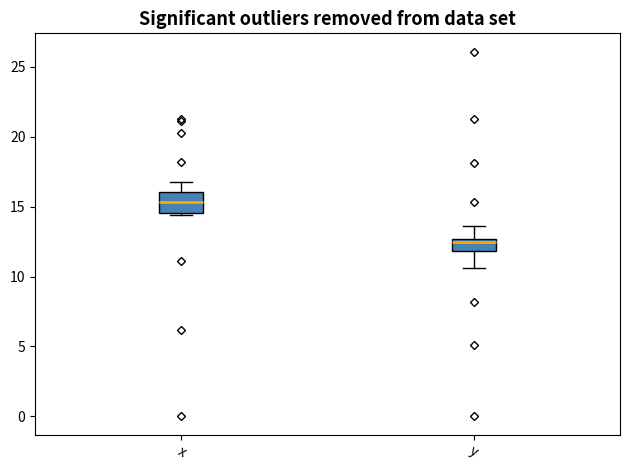

Reading left to right, transcribe this box plot: for each box, give where its median line is, the range the box spans, and where its two whiskers end, as read against the y-axis. The values are not printed on the chart, so give them approximately, as read against the axis.

x: median 15.5, box 14.5 to 16.0, whiskers 14.5 (just below the box's lower edge) to 17.0
y: median 12.5 (just below the box's upper edge), box 12.0 to 12.5, whiskers 10.5 to 13.5